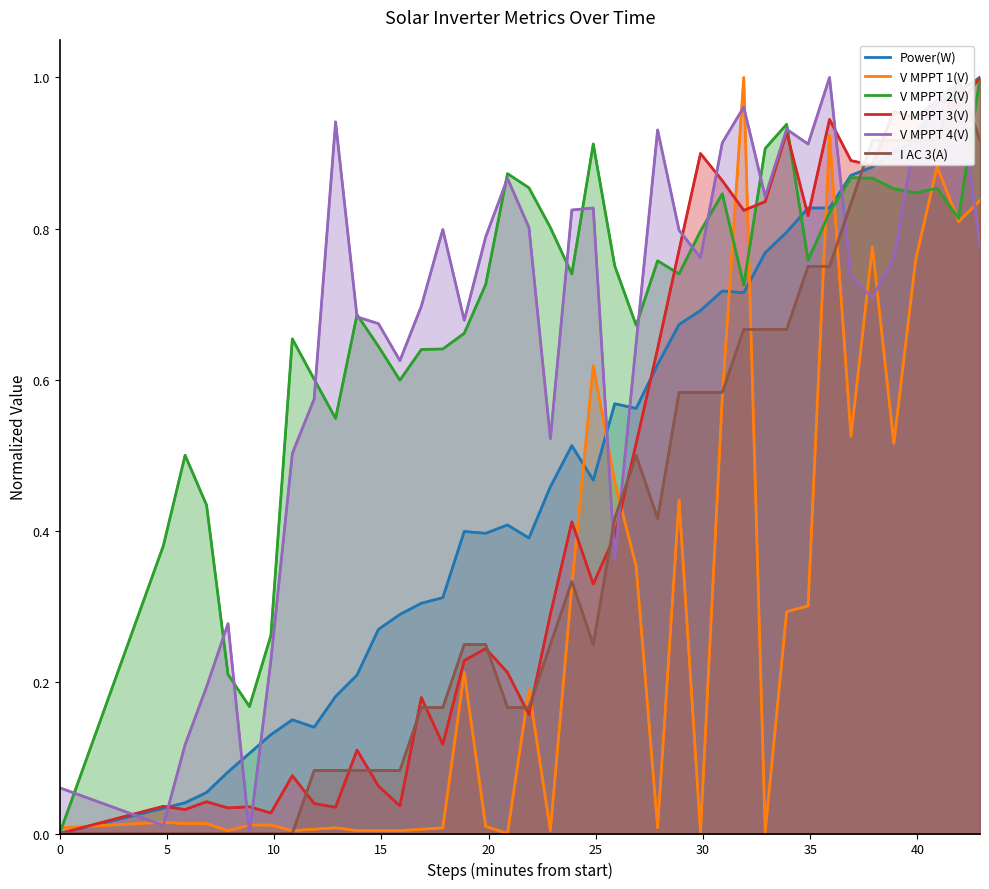

Between which two adjacent categories do Power(W) and V MPPT 4(V) first intersect?

0 and 5